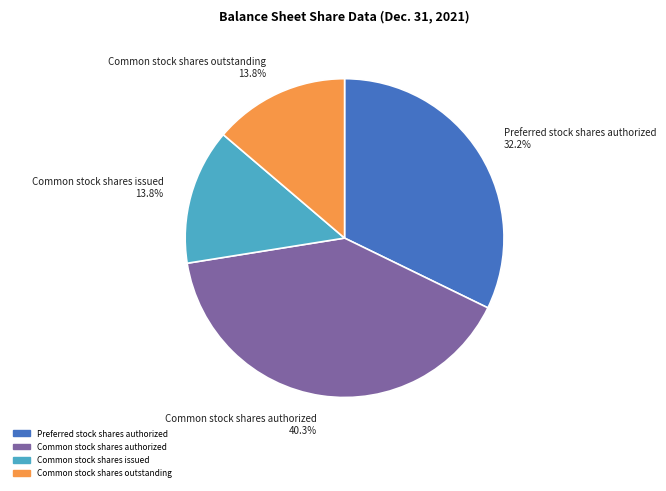

What is the ratio of the value at Preferred stock shares authorized 32.2% to the value at Common stock shares authorized 40.3%?

0.8